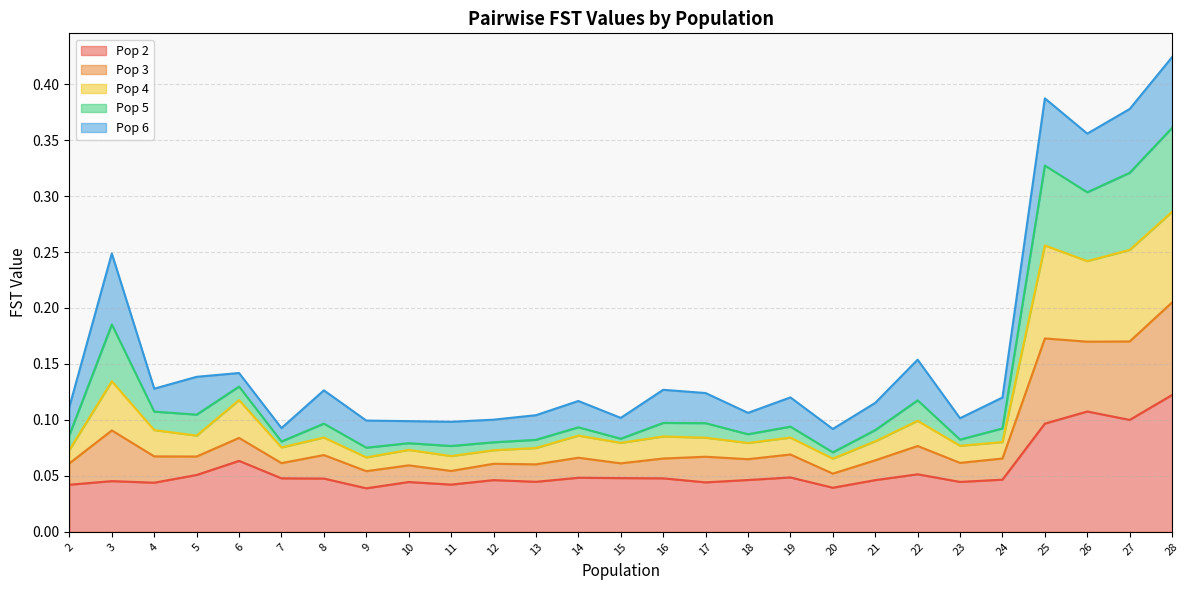

Does the chart have visible grid lines?

Yes